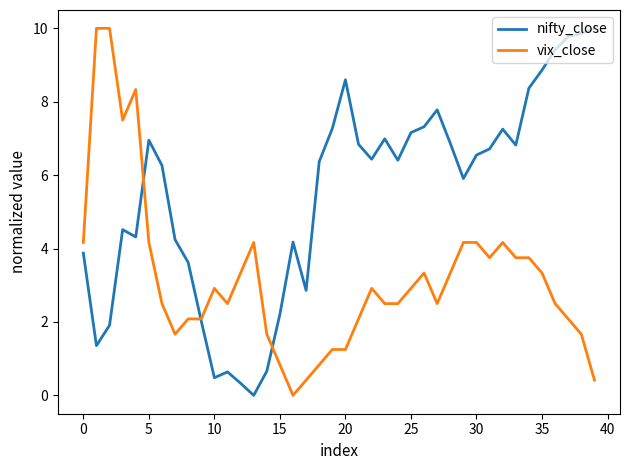

Which series has the largest total across all categories?

nifty_close